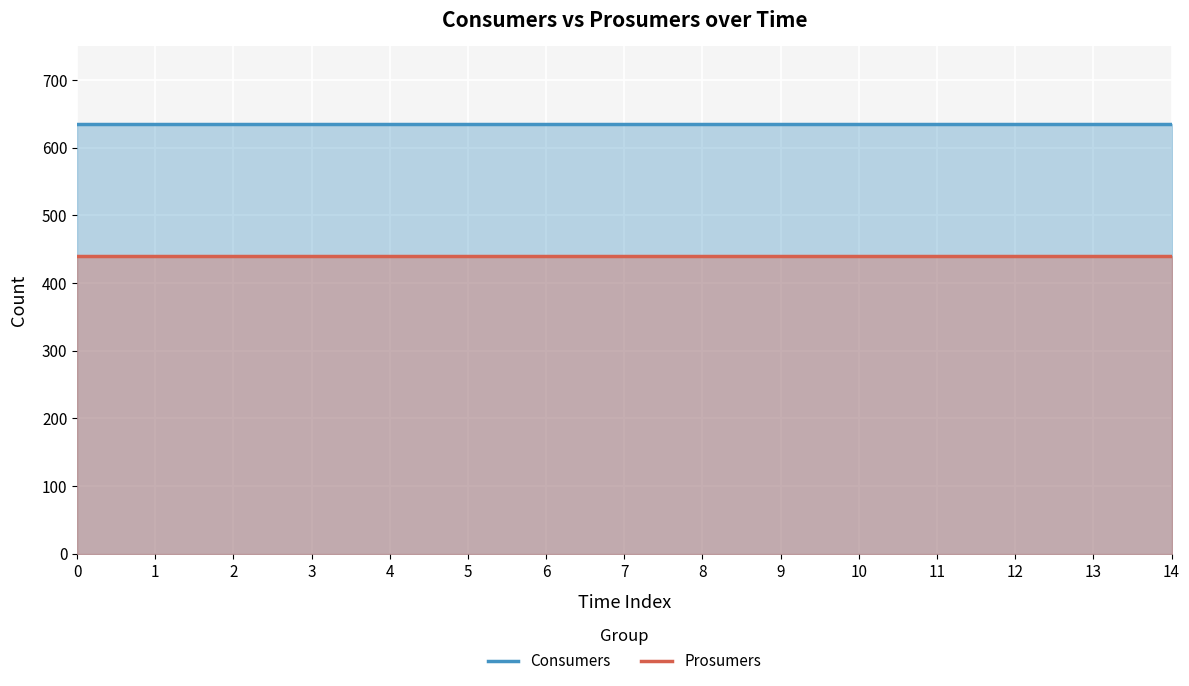

True or false: Prosumers has more than 0 points higher than both neighbors.

False